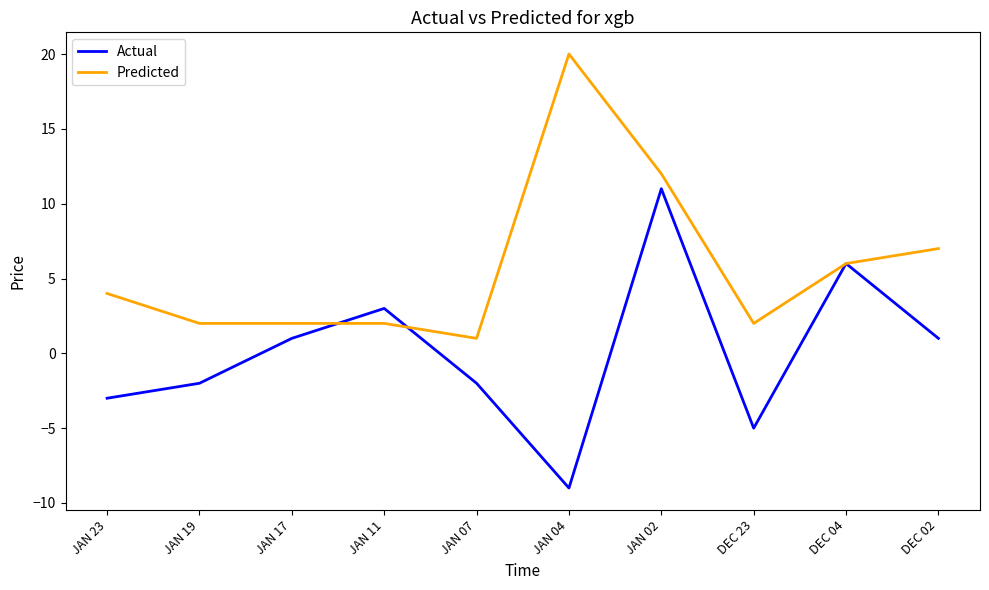

What is the total value across all series at DEC 02?

8